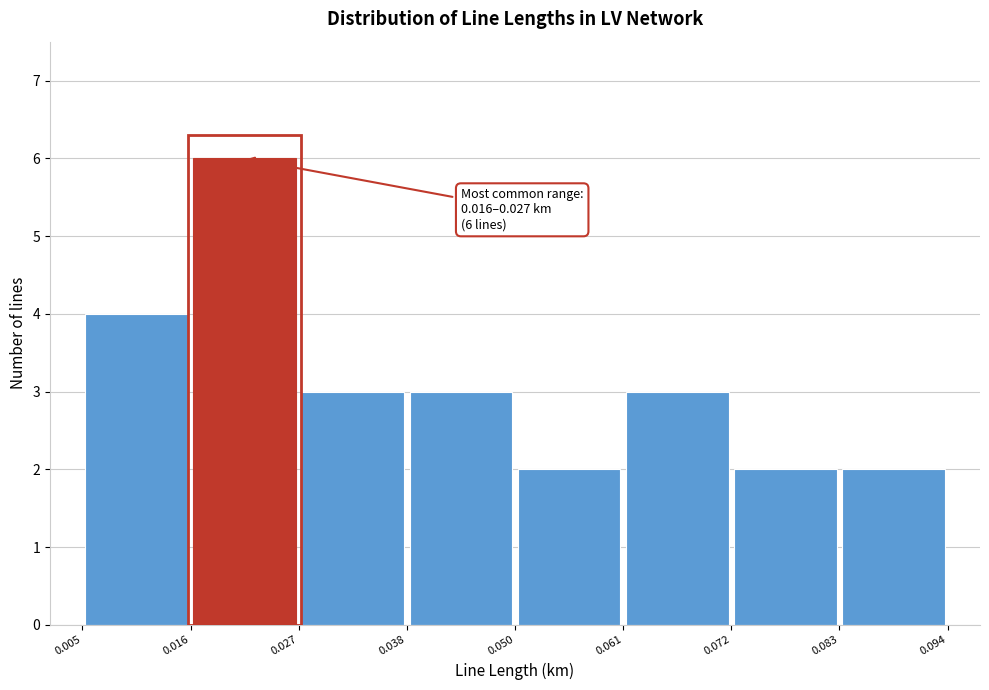

Over which range of the x-axis is the bar tallest?

0.016 to 0.027